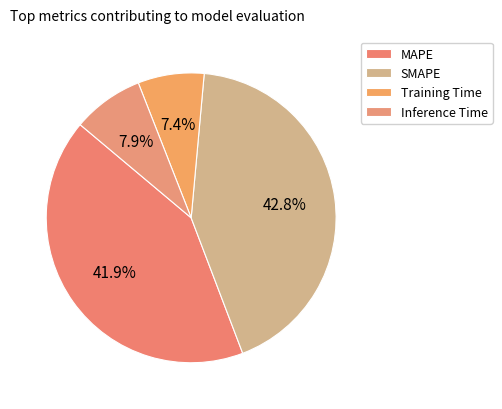

To the nearest percent, what percentage of the pie is MAPE?

42%